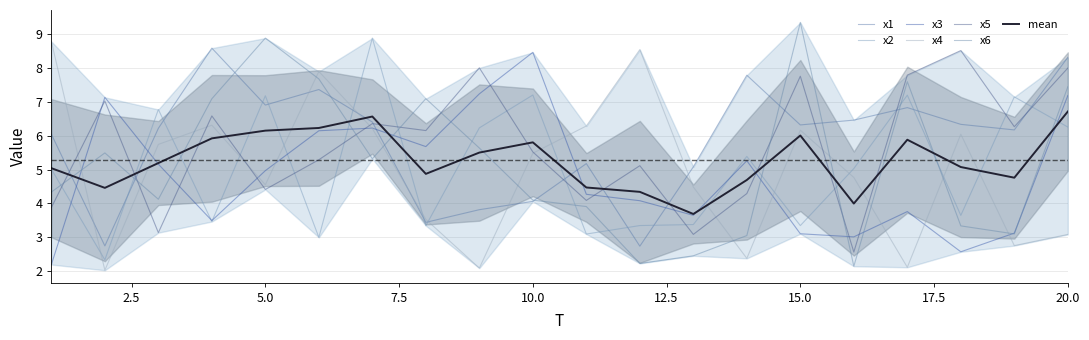

At which category is the sum across all series the highest?

20